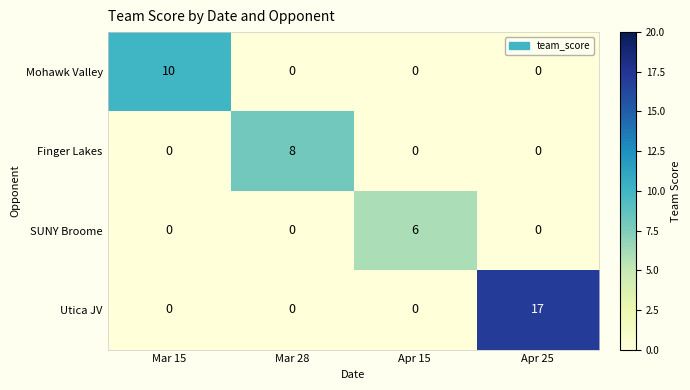

Rank the series by their average value, from lowest to highest.

SUNY Broome, Finger Lakes, Mohawk Valley, Utica JV